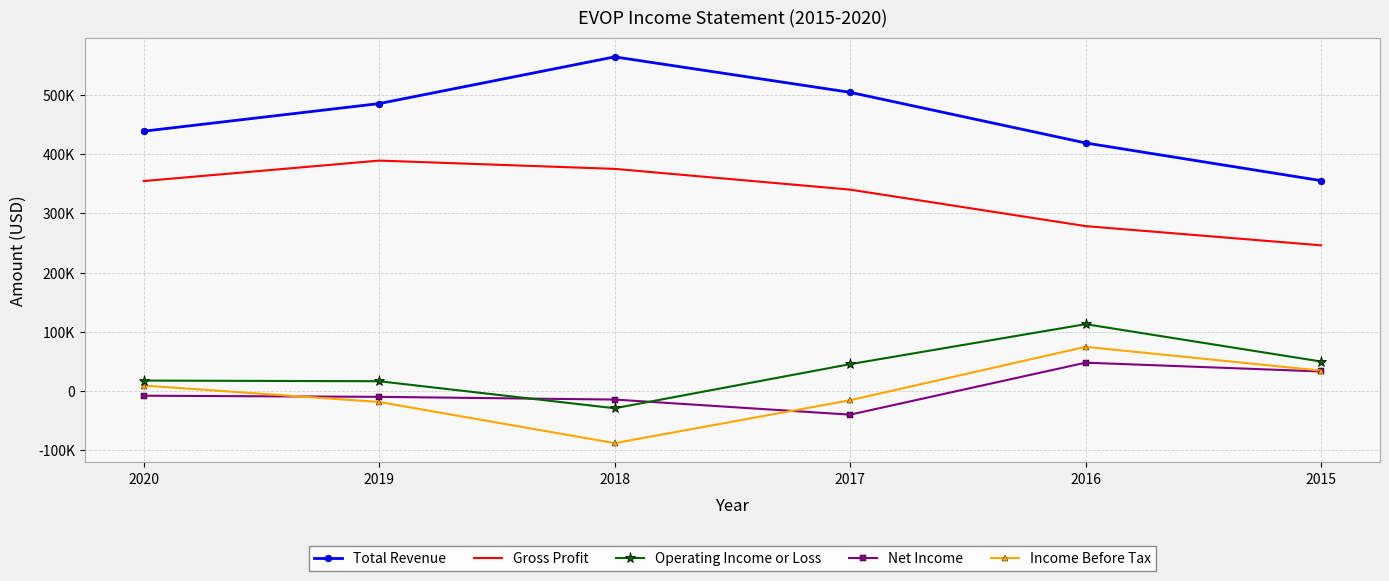

How many positive values does the Net Income series have?

2